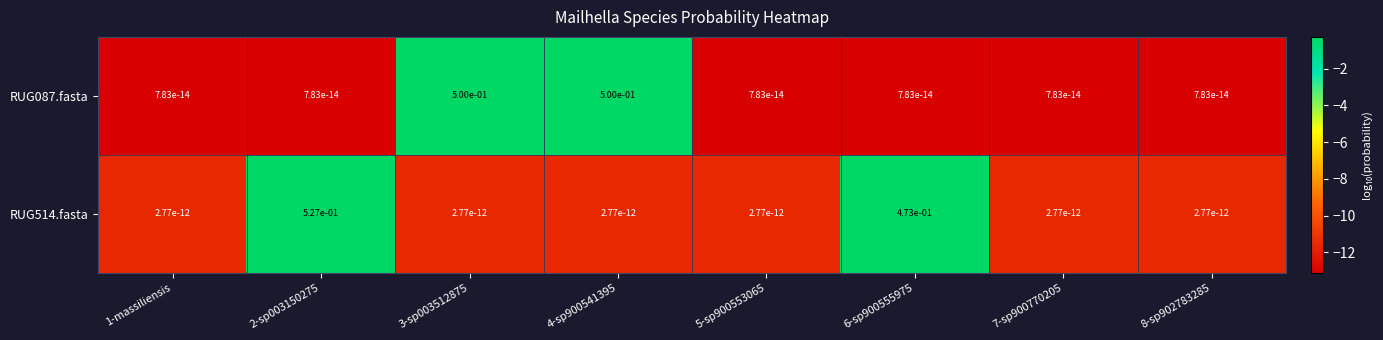

Count the number of data series in this chart.

2